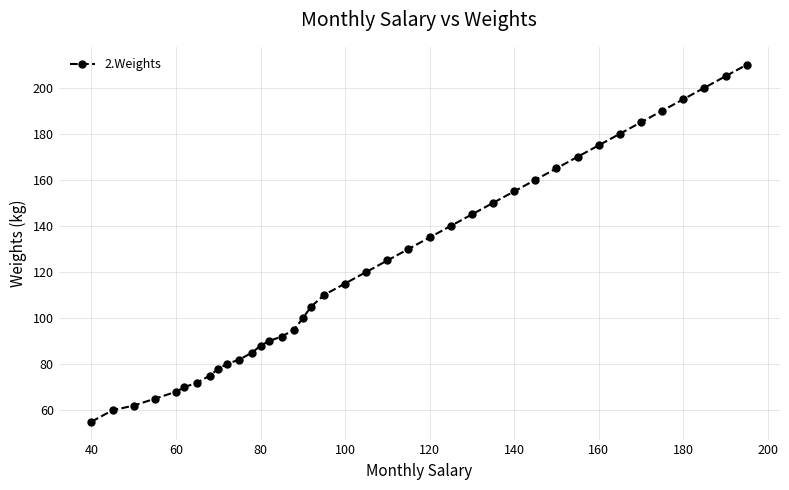

How many data points are less than 115?

19